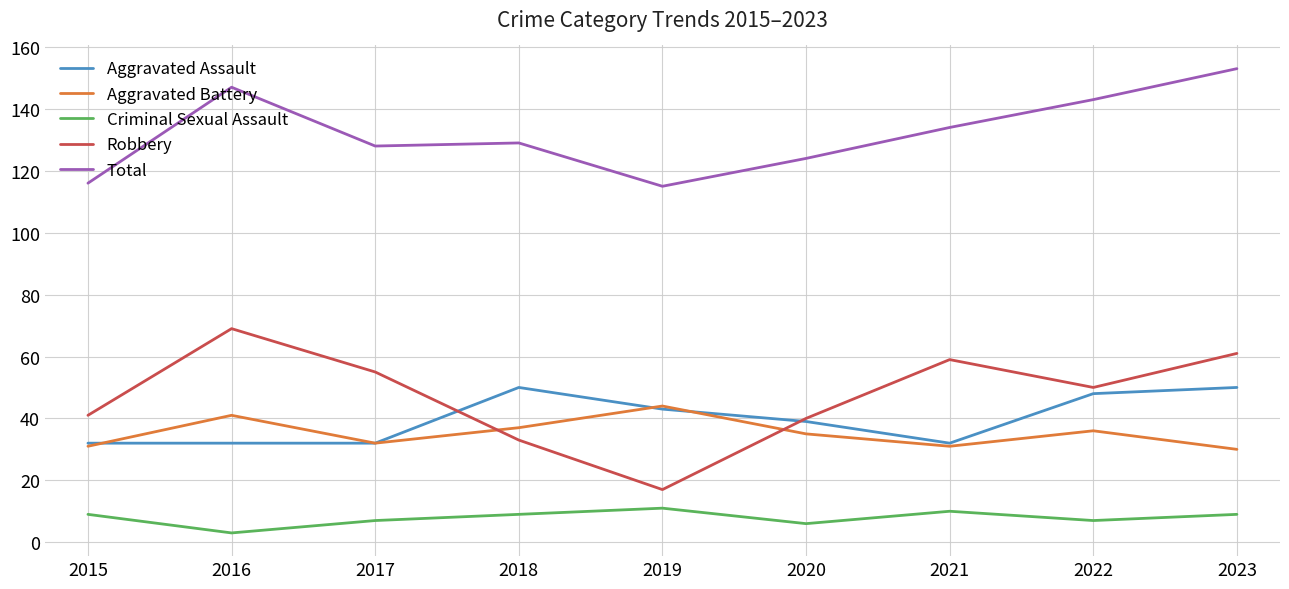

At which category does the chart reach its peak across all series?

2023